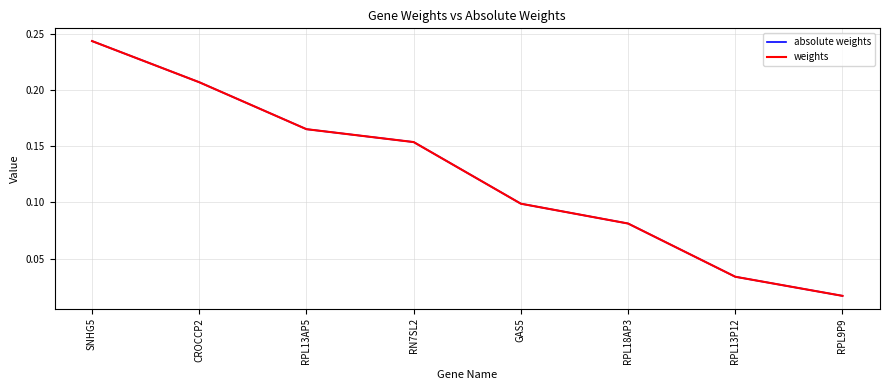

Reading left to right, extract all data points from this chart.

absolute weights: 0.2	0.2	0.2	0.2	0.1	0.1	0.0	0.0
weights: 0.2	0.2	0.2	0.2	0.1	0.1	0.0	0.0